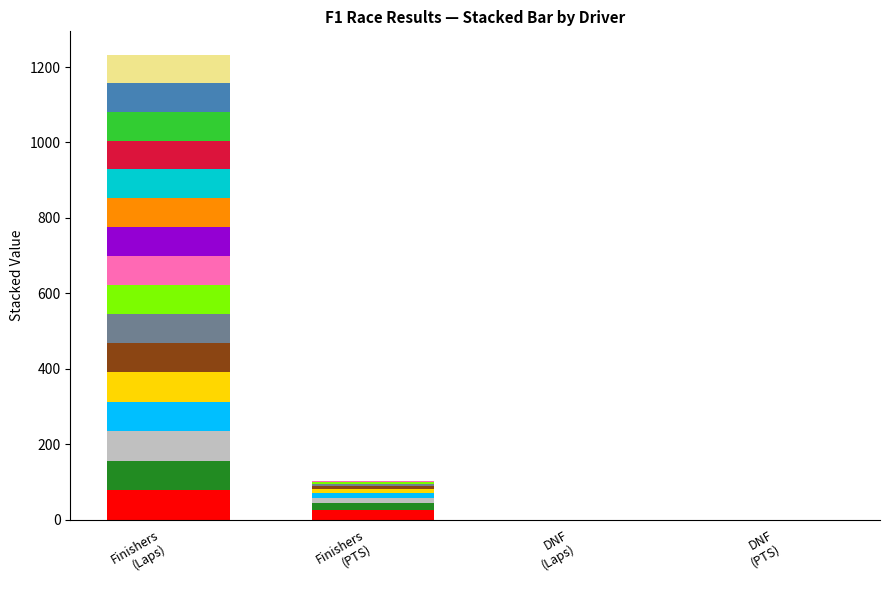

What is the difference between the maximum and minimum values in the PTS series?

25